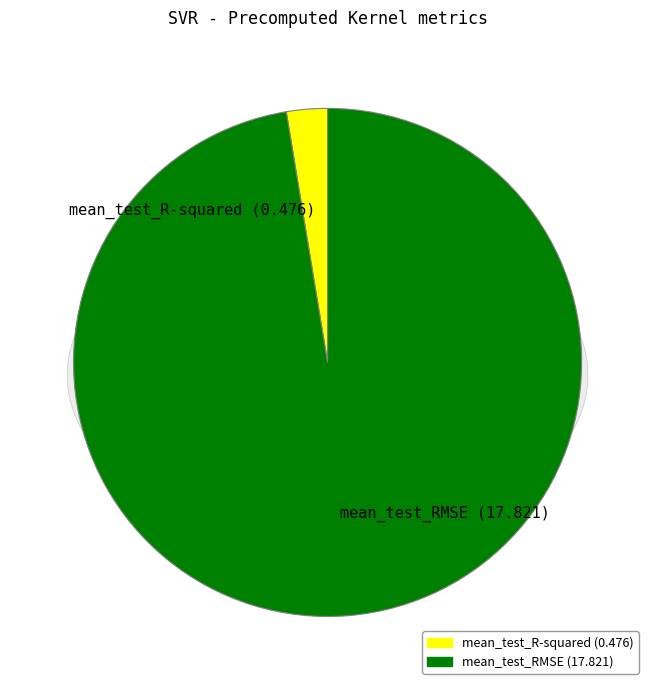

Rank the categories by value from lowest to highest.

mean_test_R-squared, mean_test_RMSE